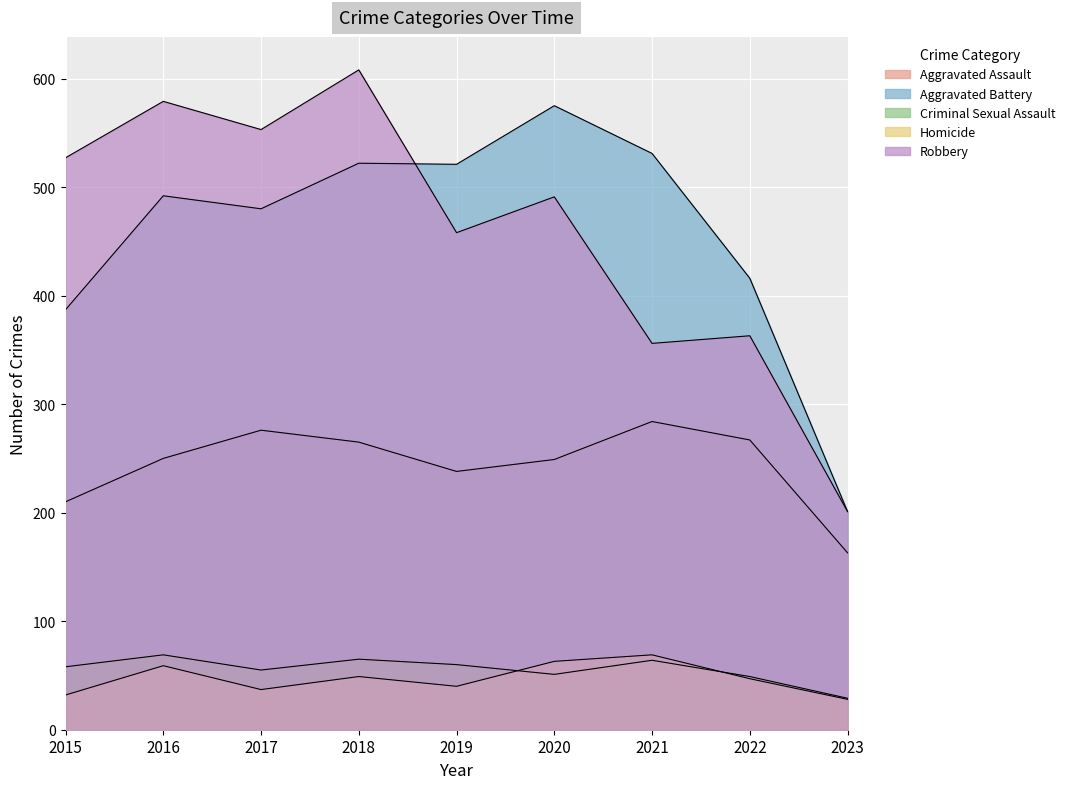

Which series has the largest total across all categories?

Robbery